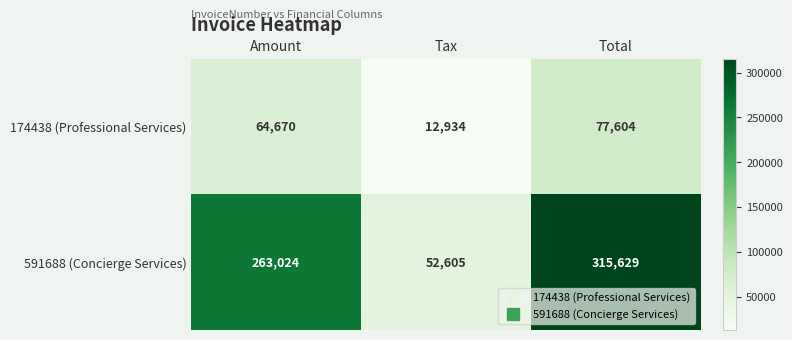

What is the lowest value of the 591688 (Concierge Services) series?

52605